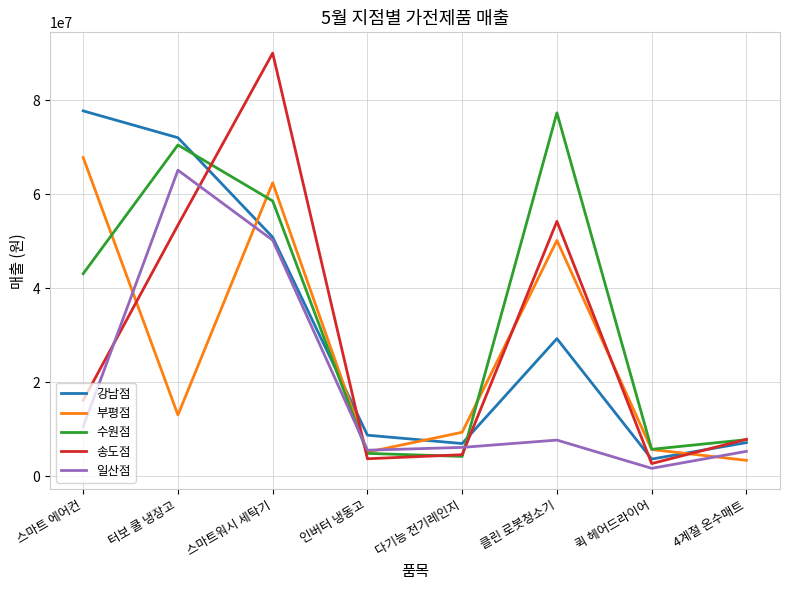

Between which two adjacent categories do 부평점 and 강남점 first intersect?

터보 쿨 냉장고 and 스마트워시 세탁기